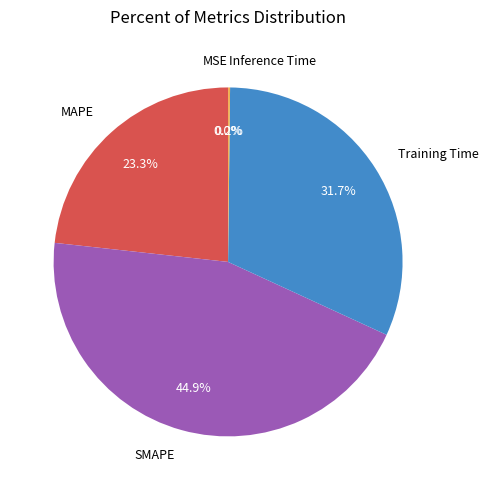

Is it true that Training Time is 22% of the pie?

False